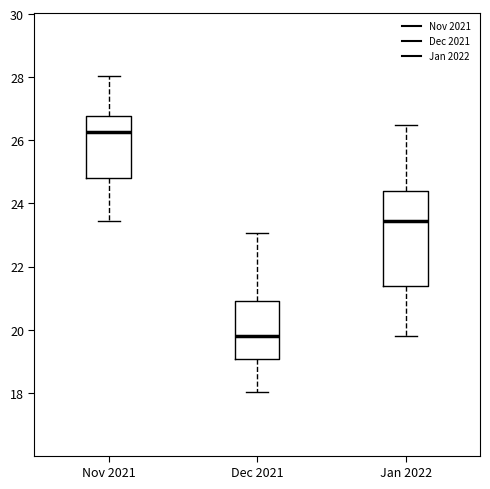

Reading left to right, read every box against the y-axis: the position of its median line, the range the box covers, and the ends of its whiskers. The values are not printed on the chart, so give them approximately, as read against the axis.

Nov 2021: median 26.2, box 24.8 to 26.8, whiskers 23.4 to 28.0
Dec 2021: median 19.8, box 19.0 to 21.0, whiskers 18.0 to 23.0
Jan 2022: median 23.4, box 21.4 to 24.4, whiskers 19.8 to 26.4